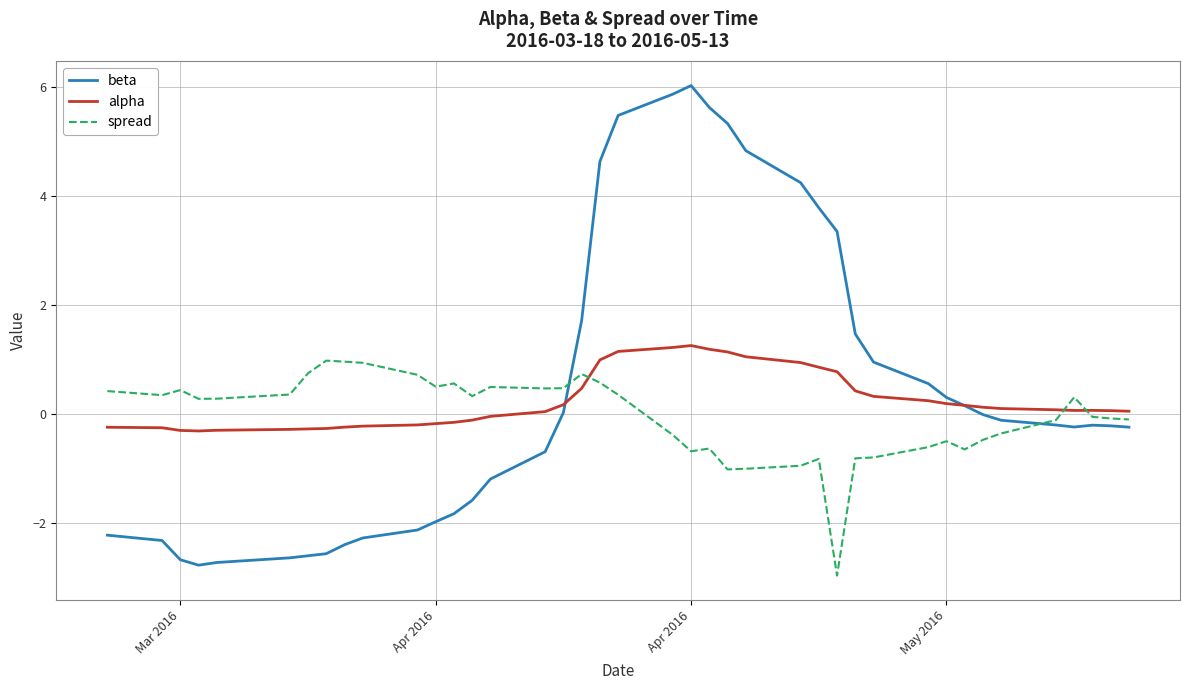

What is the minimum value for beta?

-2.8